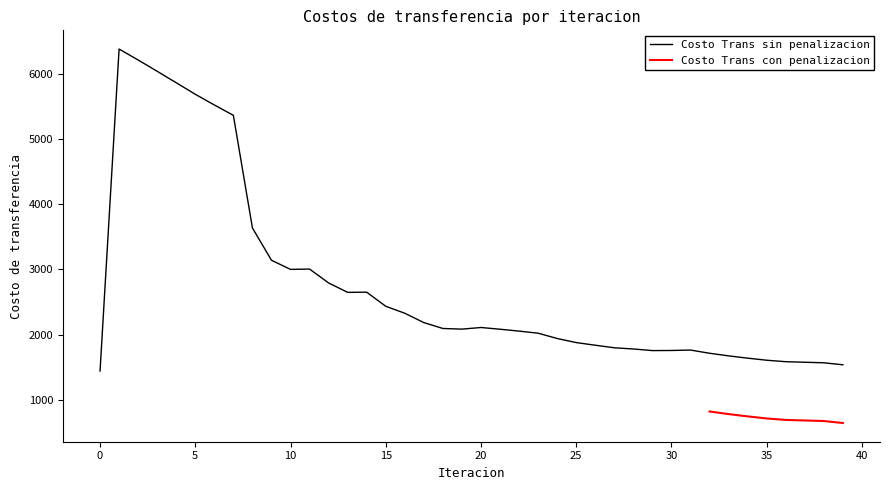

Where is the first local minimum?

10